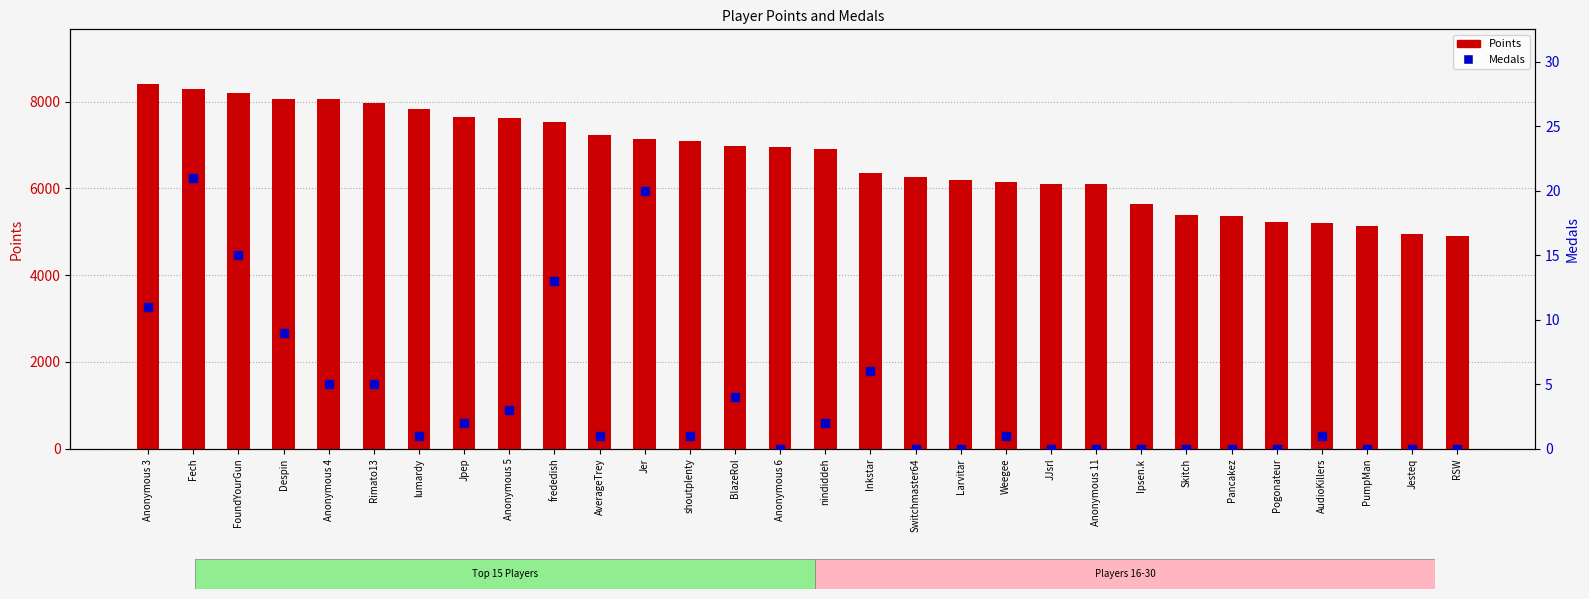

What are all the series names shown in the legend?

Points, Medals